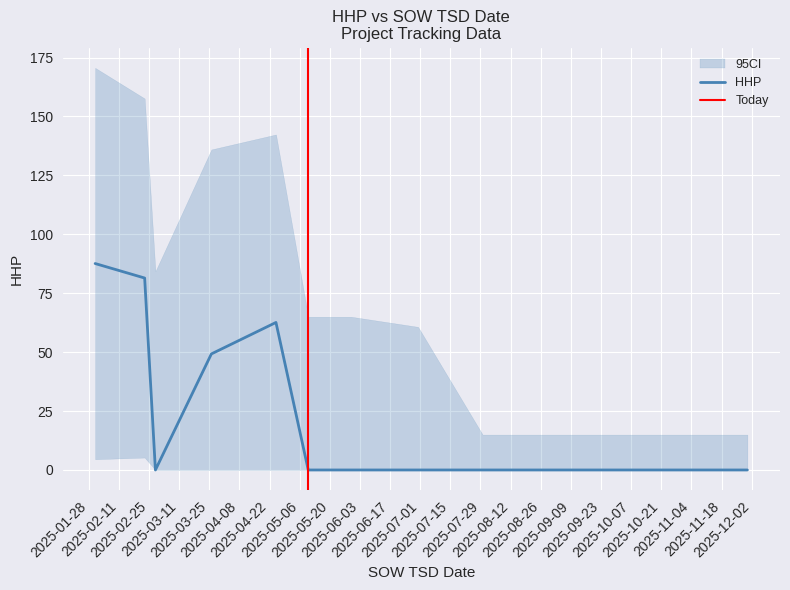

What is the highest value of the HHP series?

87.6